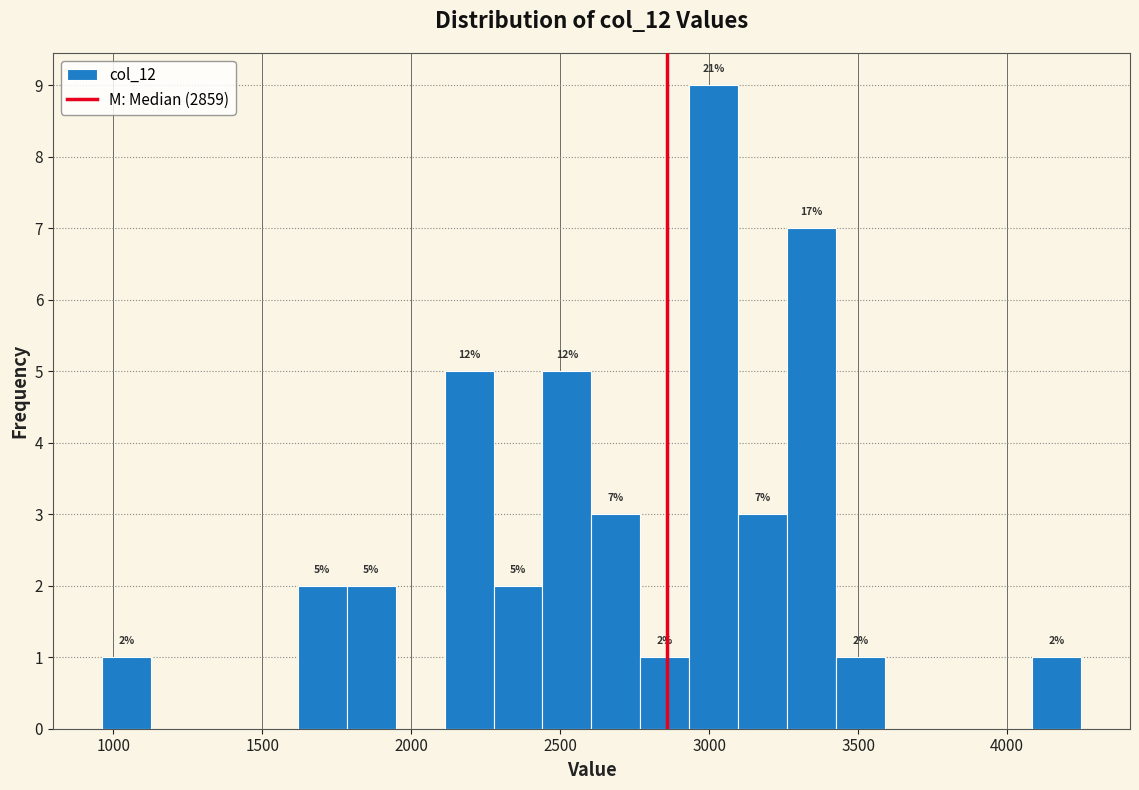

Around what value on the x-axis is the tallest bar? Give the approximate position of its centre, as read against the axis.

3000